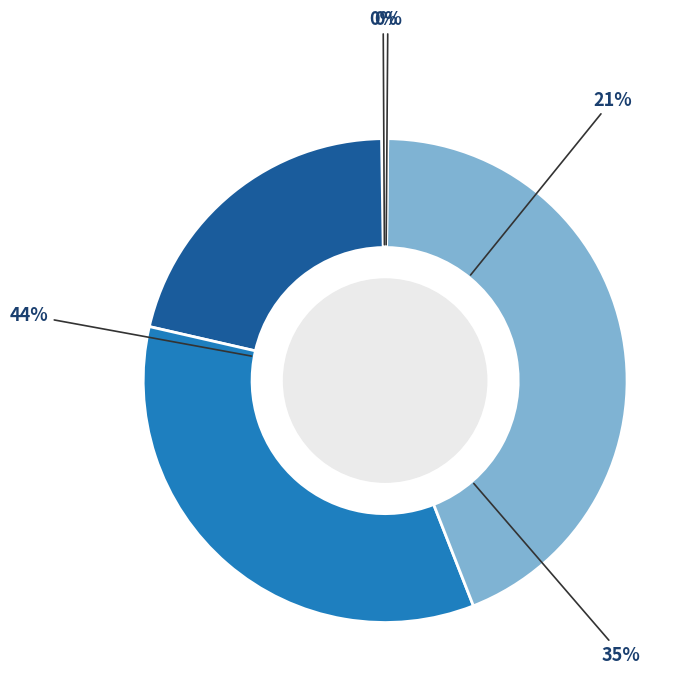

The SMAPE slice represents 35% of the pie. True or false?

True